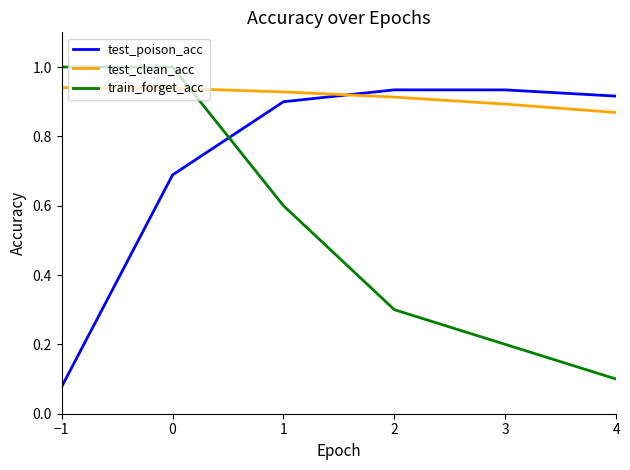

What is the difference between the maximum and second lowest values in the train_forget_acc series?

0.8